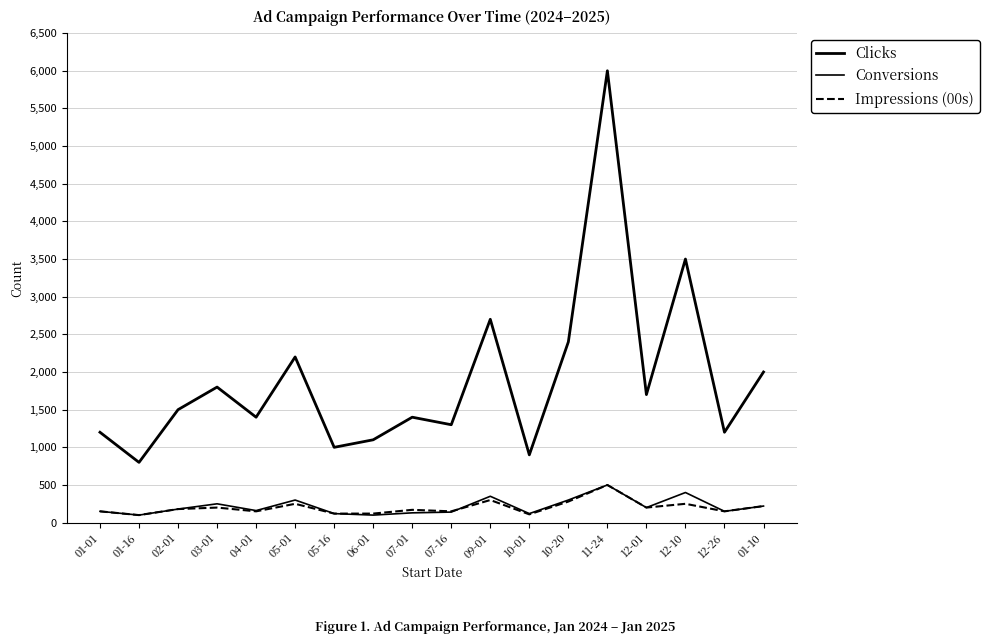

What is the value of the Conversions point at the 7th from the left?

120